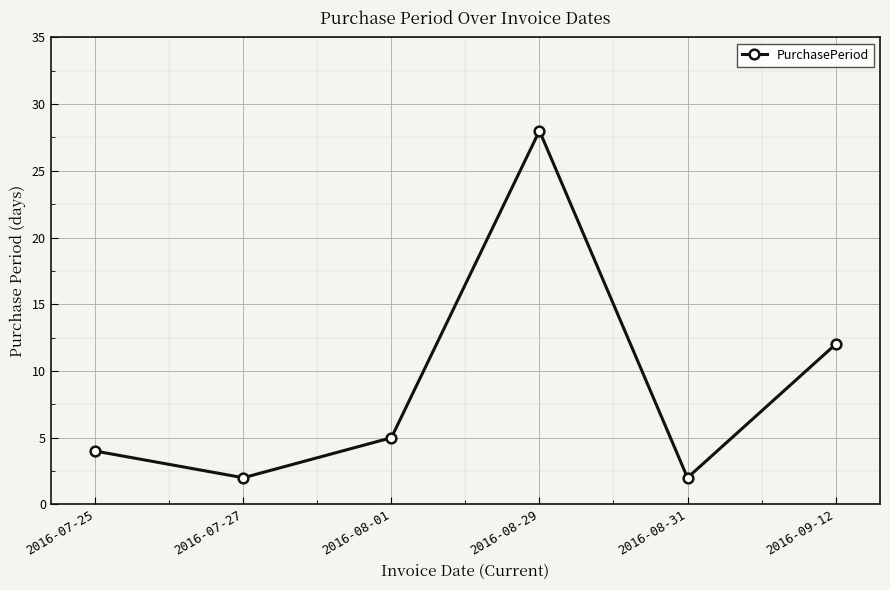

How many data points does each series have?

6